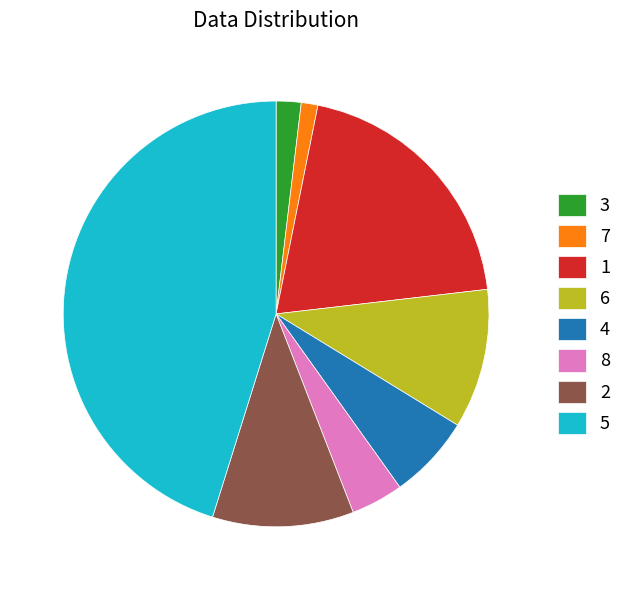

Count the number of slices in the pie.

8